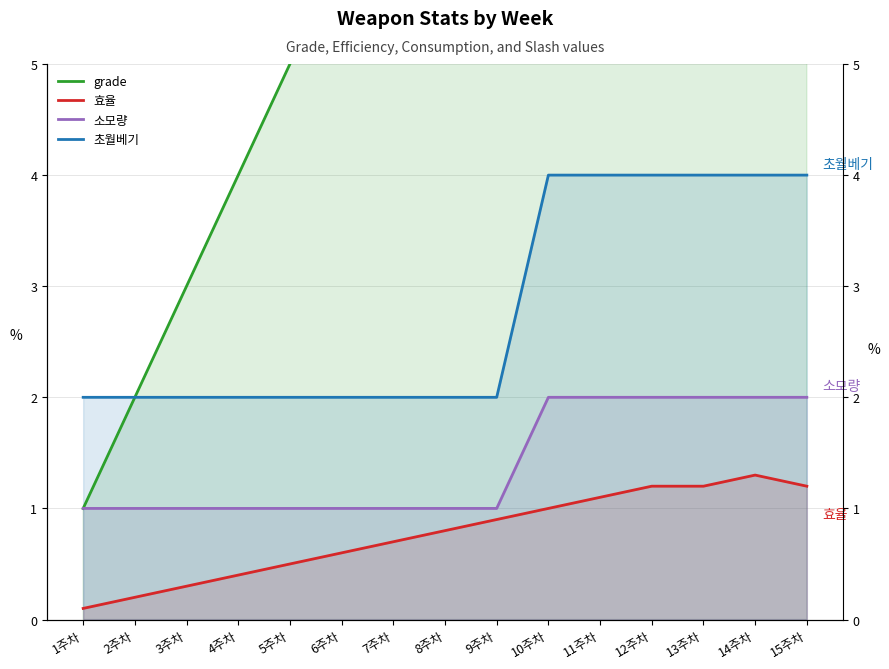

At which category is the sum across all series the highest?

14주차